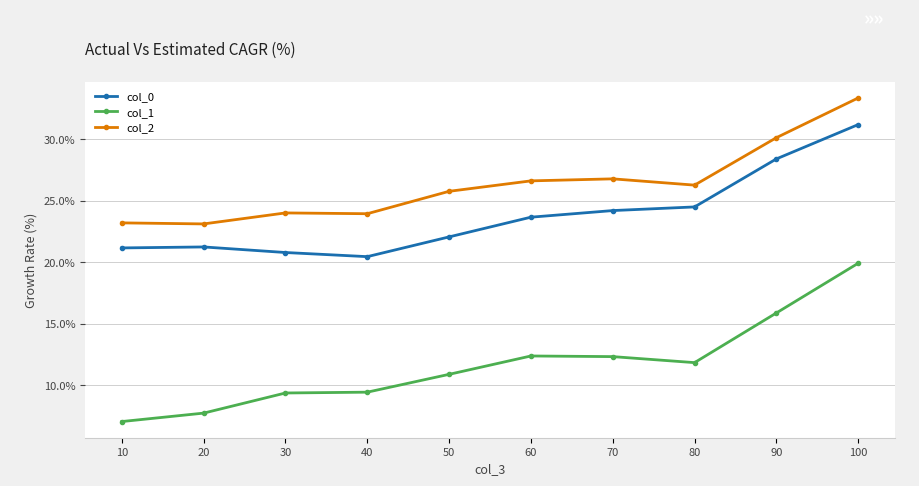

True or false: col_1 and col_2 cross at least once.

False